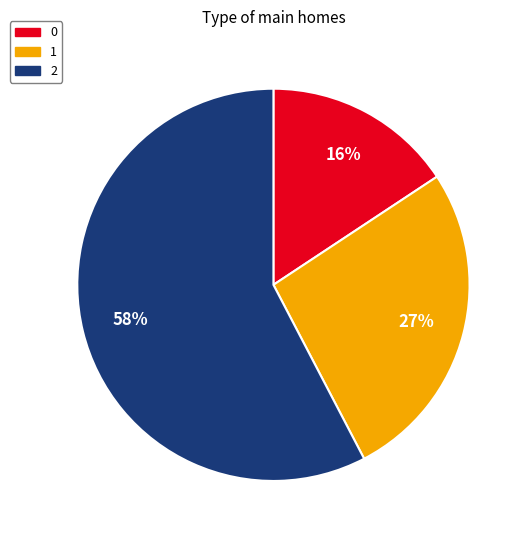

Is it true that 0 is 21% of the pie?

False